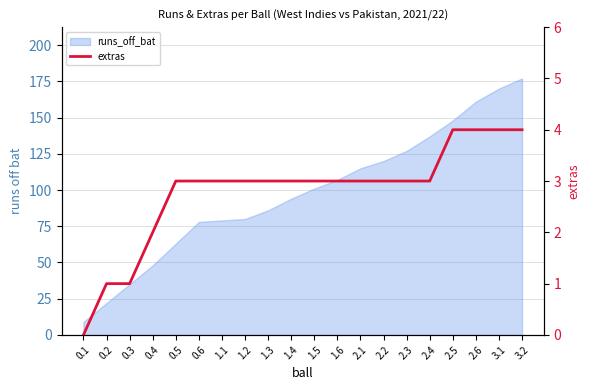

What is the sum of the values at 1.2 and 0.5?

6